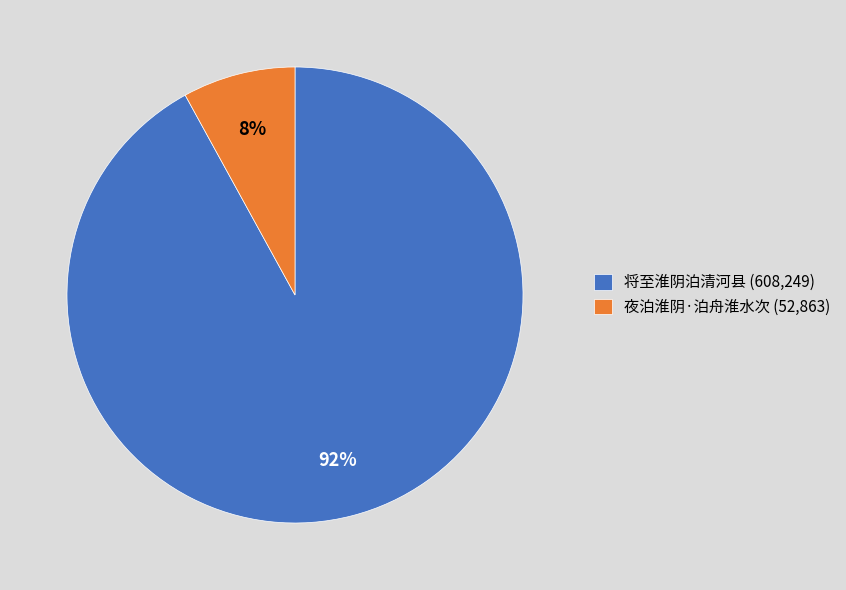

Which category has the biggest portion of the pie?

将至淮阴泊清河县